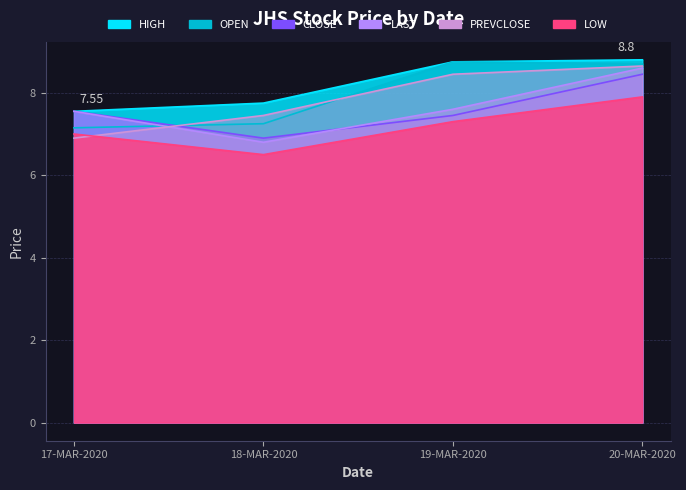

What position from the right is 18-MAR-2020?

3